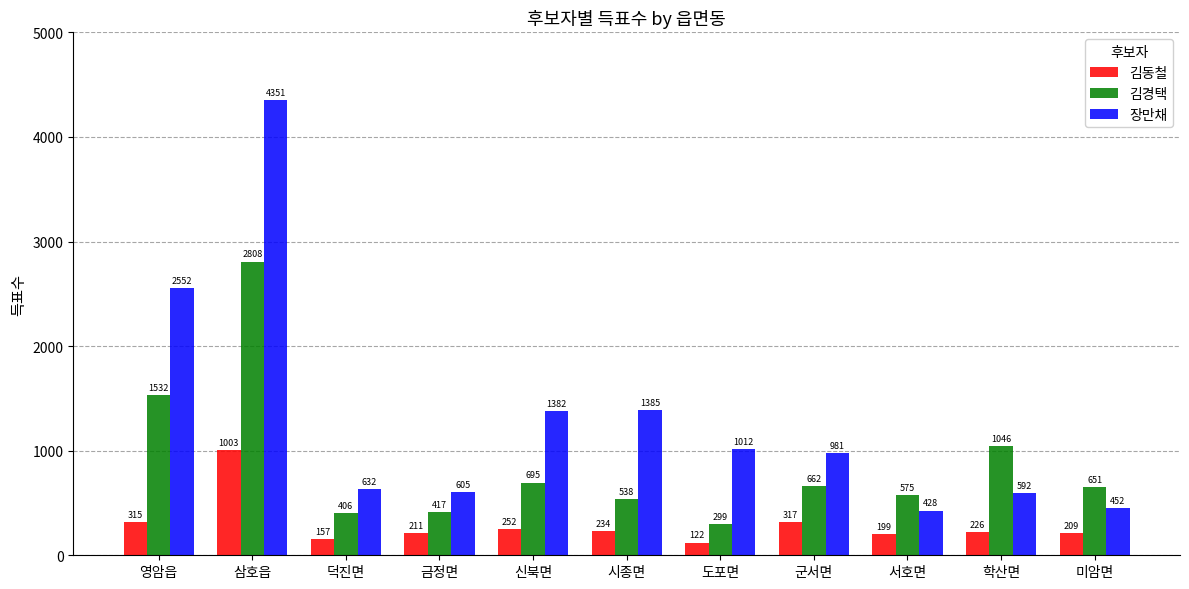

At which category is the sum across all series the highest?

삼호읍